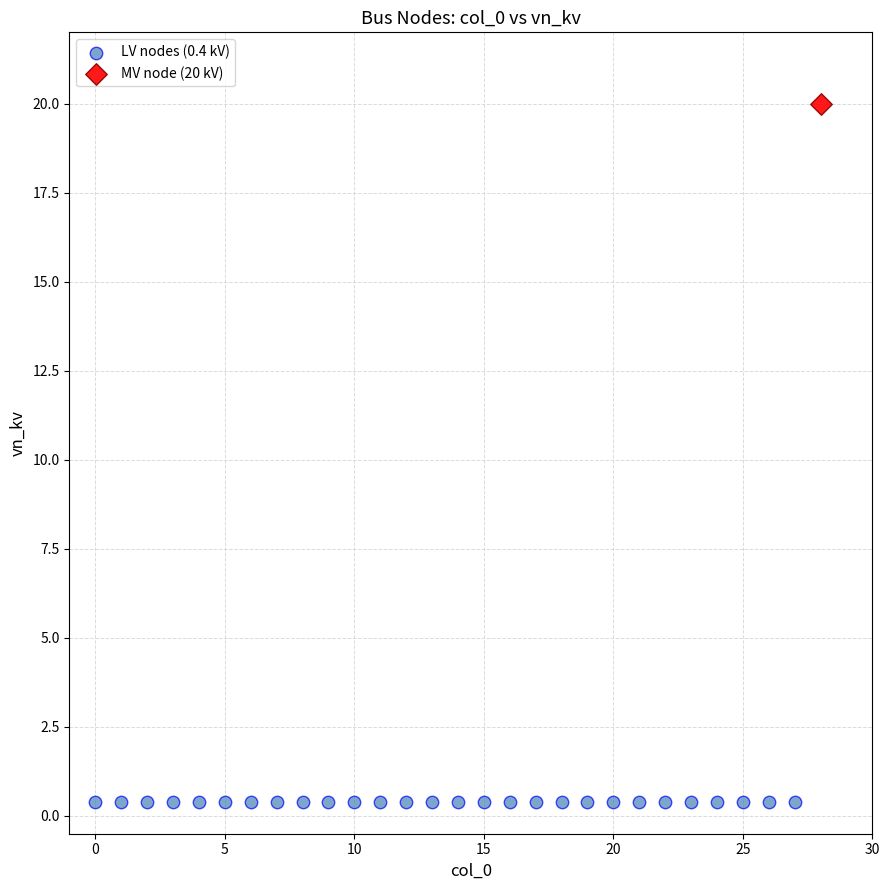

Which series contains the highest Y value?

MV node (20 kV)